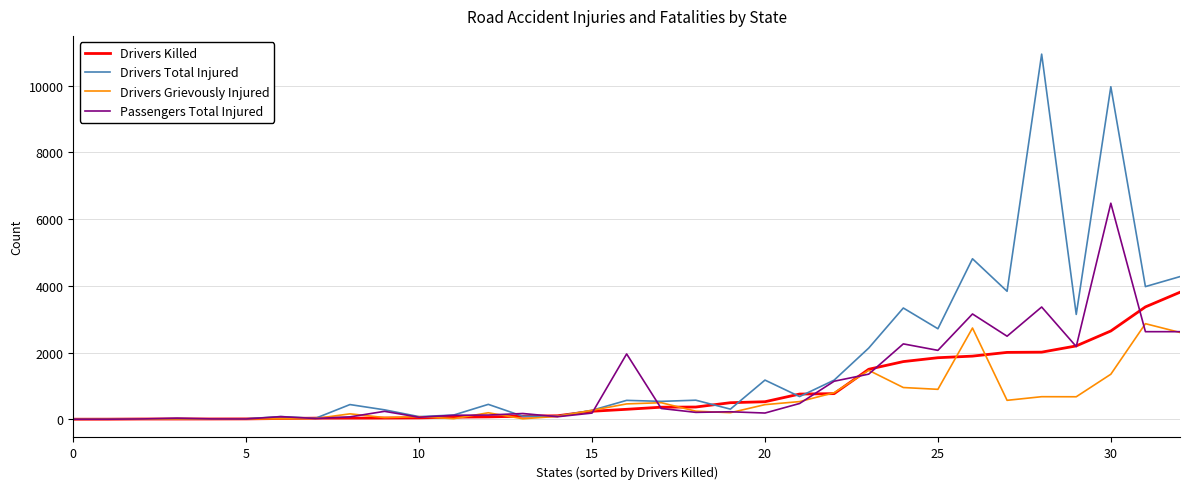

List the series in order of their peak value, lowest first.

Drivers Grievously Injured, Drivers Killed, Passengers Total Injured, Drivers Total Injured